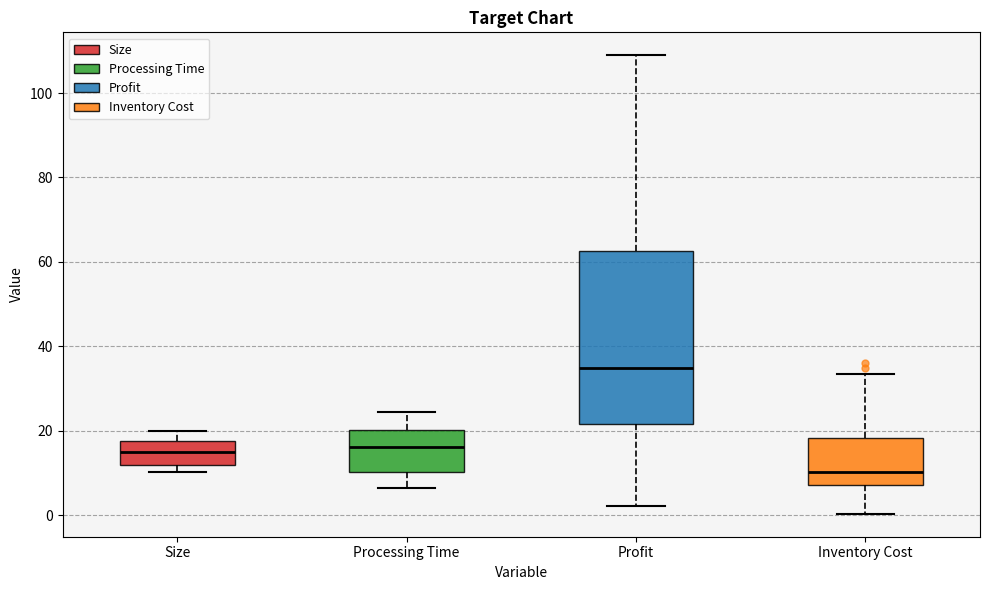

Where does the median line of the box for Profit sit on the y-axis? The values are not printed on the chart, so give them approximately, as read against the axis.

34